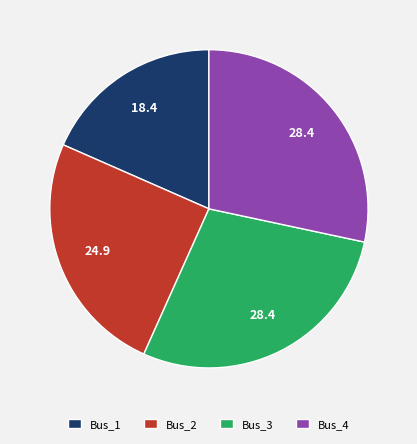

Which slice is the smallest?

Bus_1